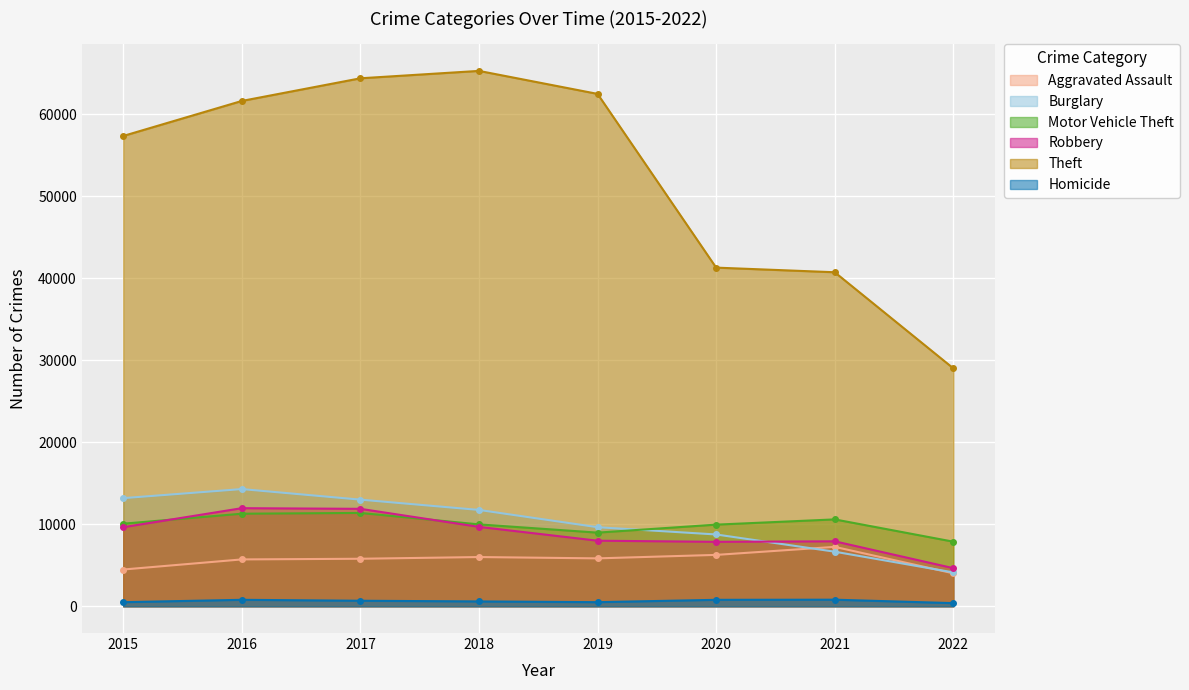

How many data points in Aggravated Assault are less than 5840?

4